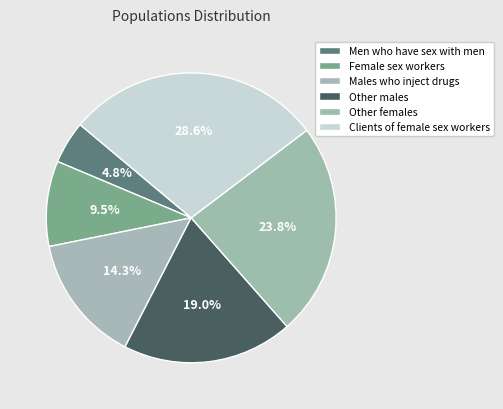

Which has a higher value, Males who inject drugs or Men who have sex with men?

Males who inject drugs